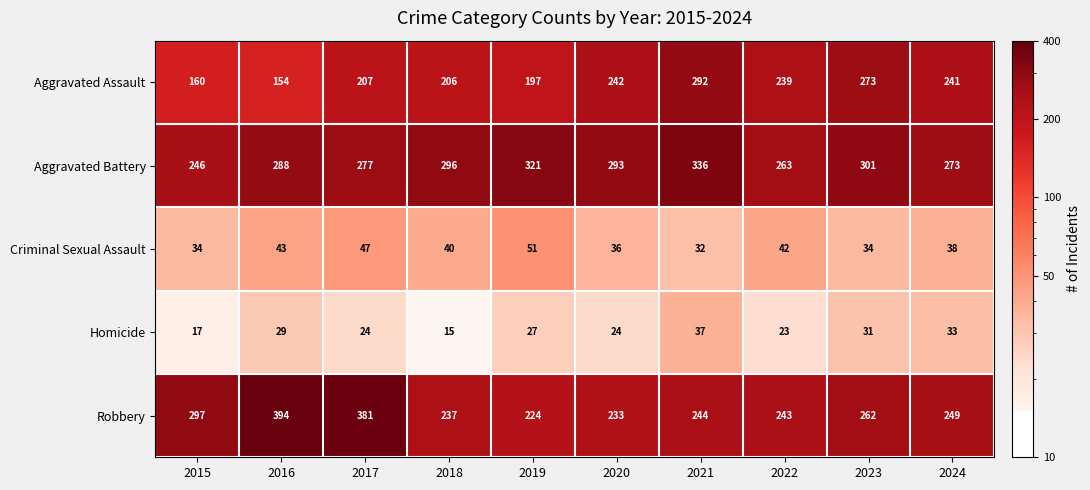

Which series has the largest total across all categories?

Aggravated Battery